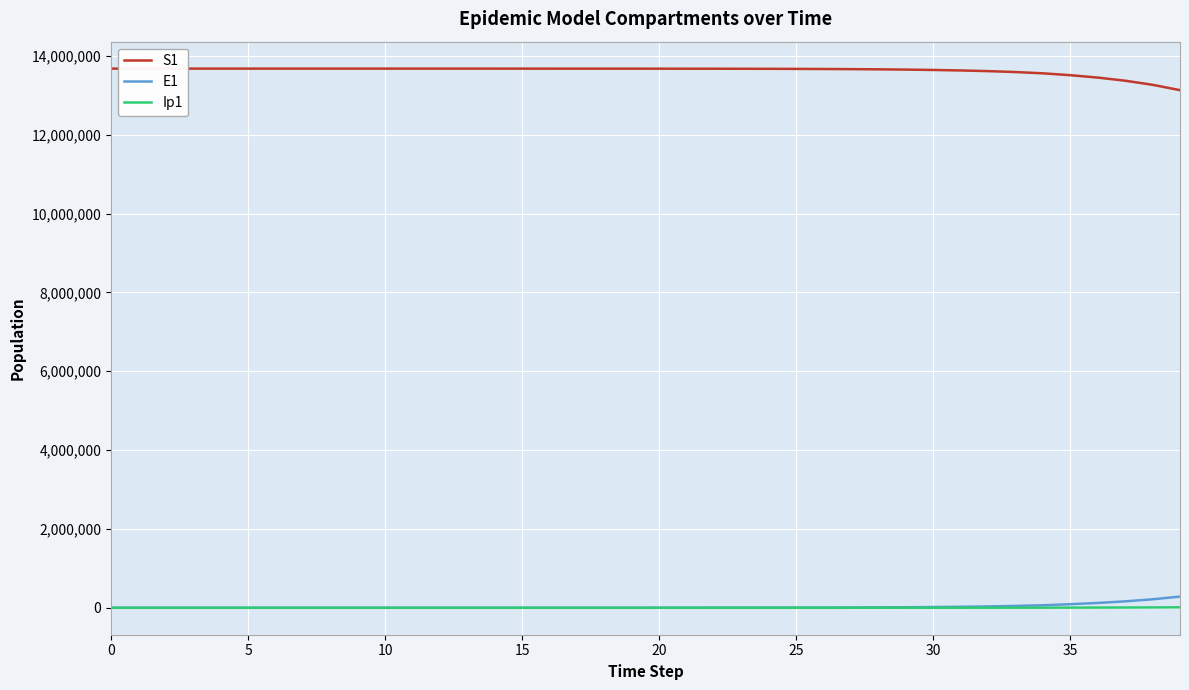

Which series has the largest total across all categories?

S1